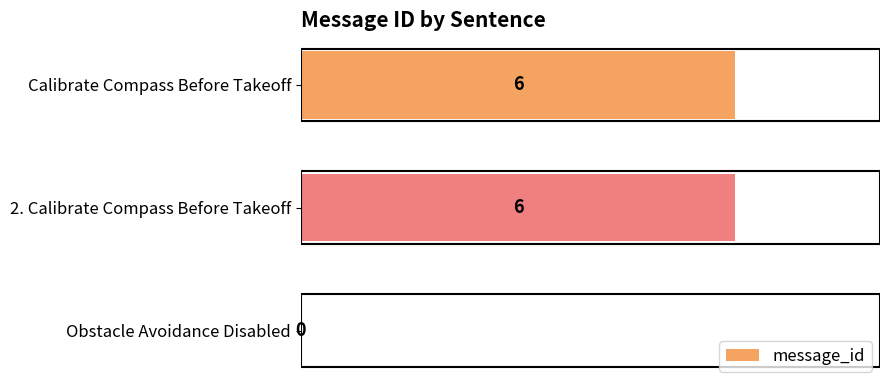

Is it true that the value at Obstacle Avoidance Disabled is 4?

False